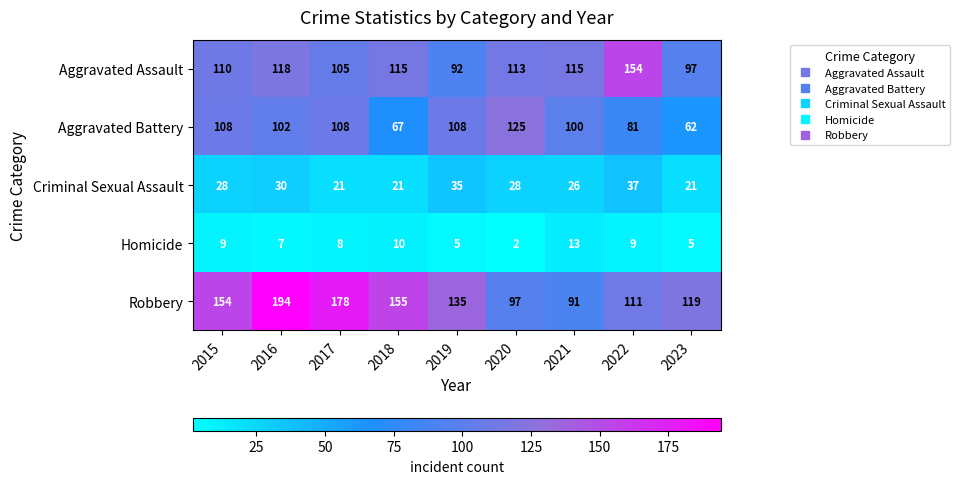

How many distinct data groups are displayed?

5